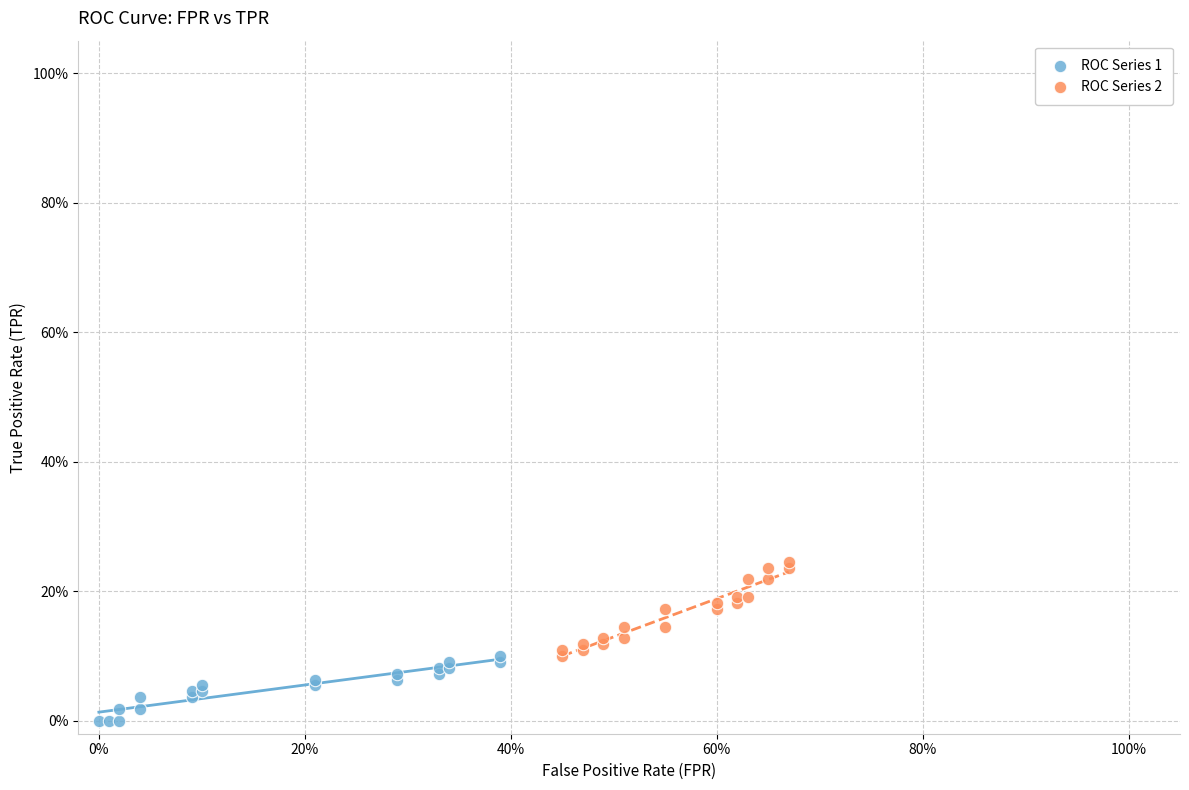

Which series has the widest spread of Y values?

ROC Series 2